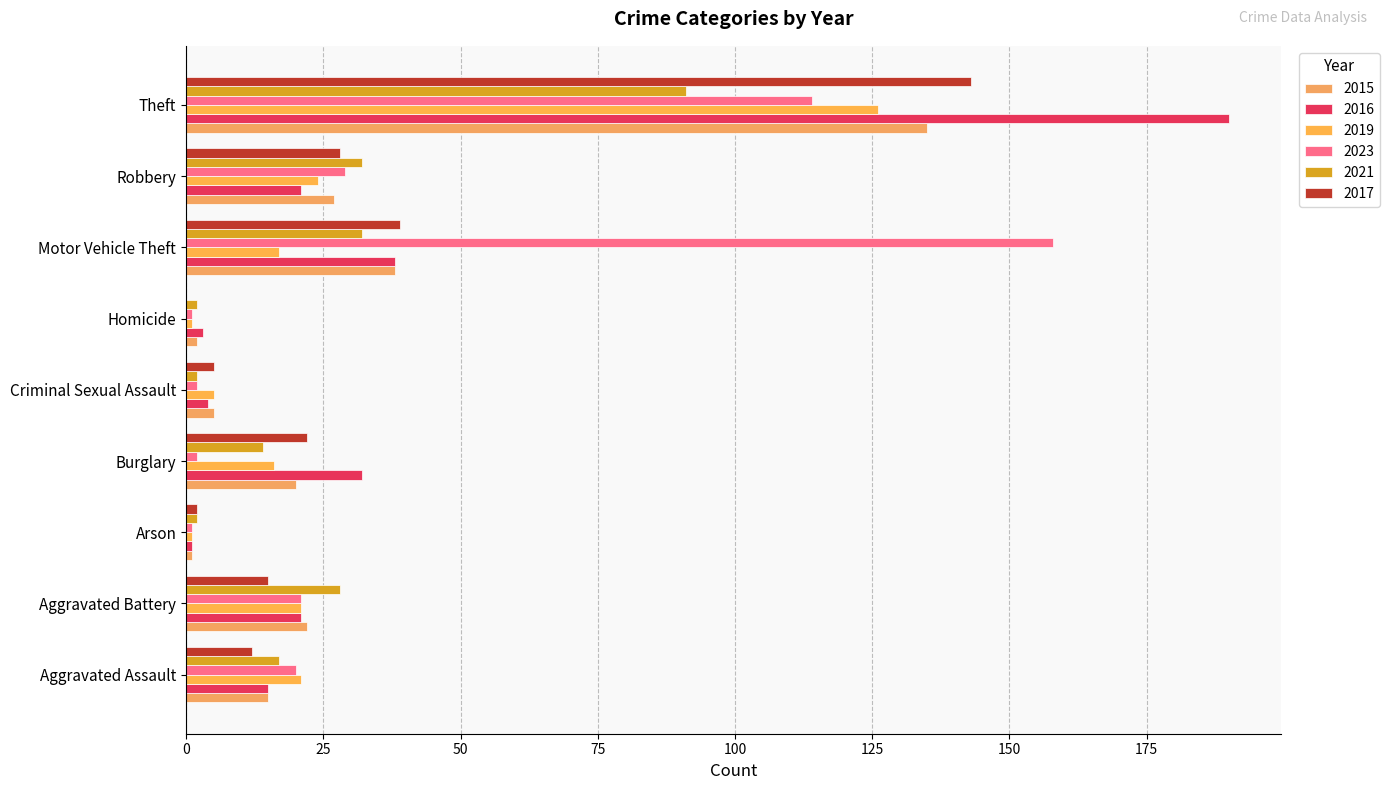

At which label is 2017 closest to 71?

Motor Vehicle Theft